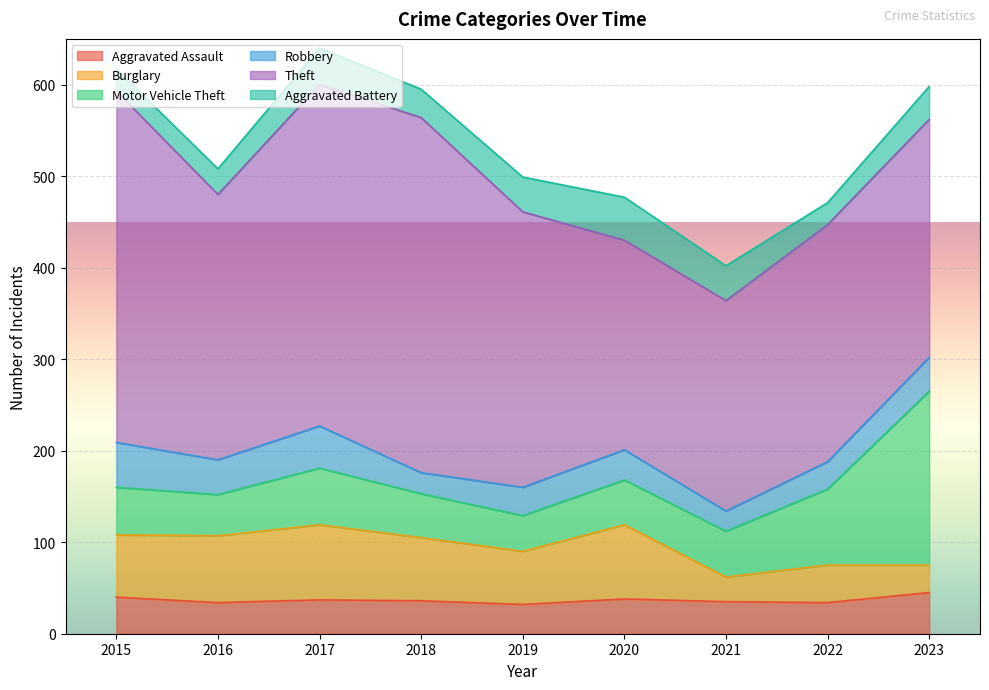

True or false: Aggravated Assault has a value of 40 at 2015.

True